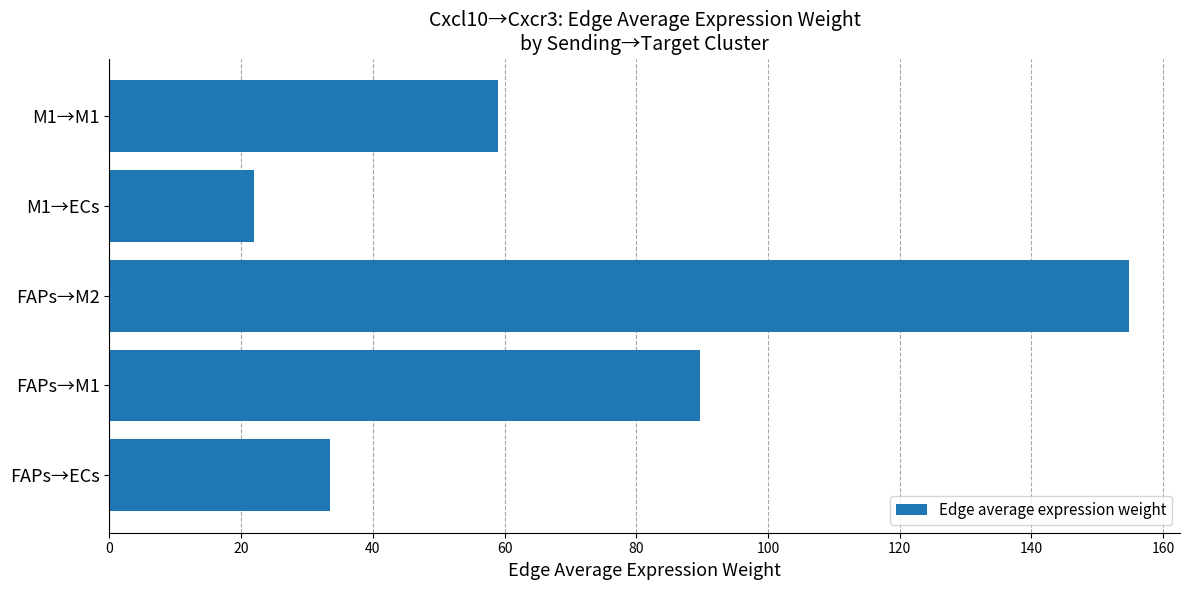

Reading bottom to top, extract all data points from this chart.

33.4	89.7	154.8	22.0	59.0